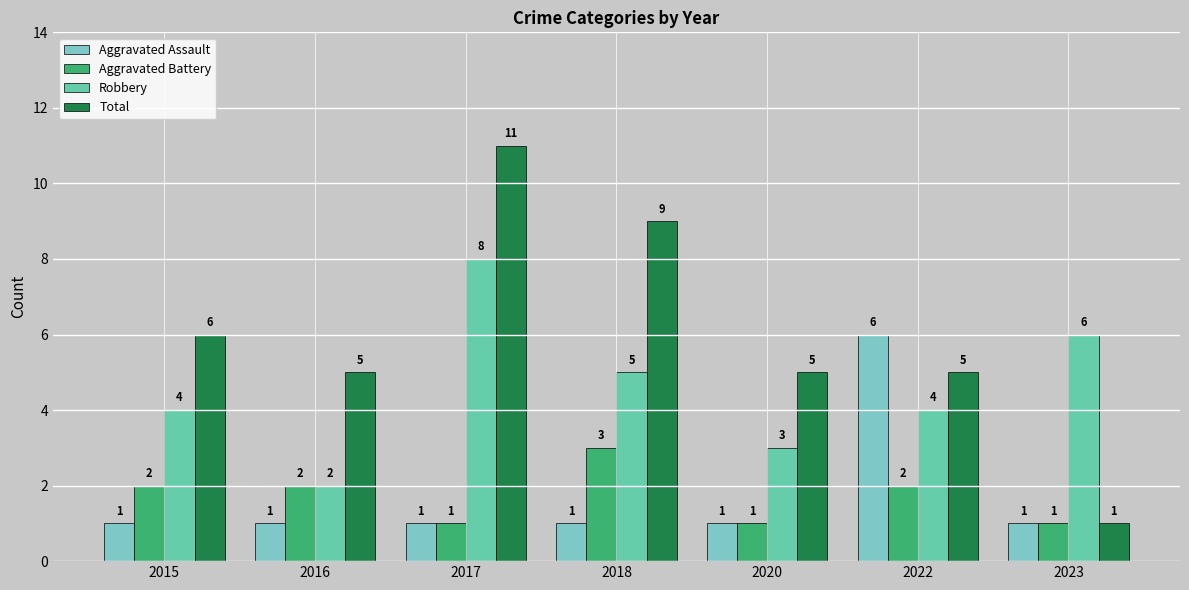

At which label is Aggravated Assault closest to 3?

2015